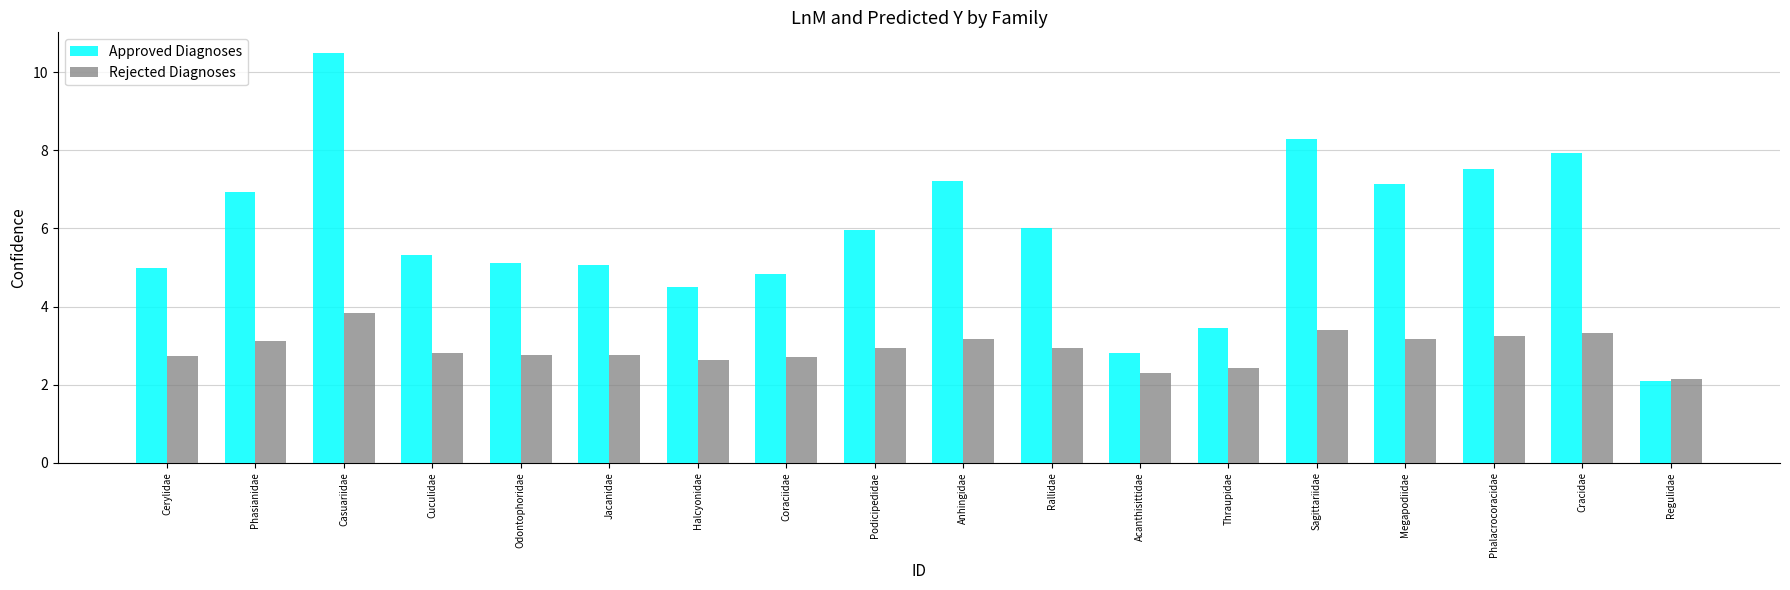

True or false: Rejected Diagnoses has a value of 3.2 at Megapodiidae.

True